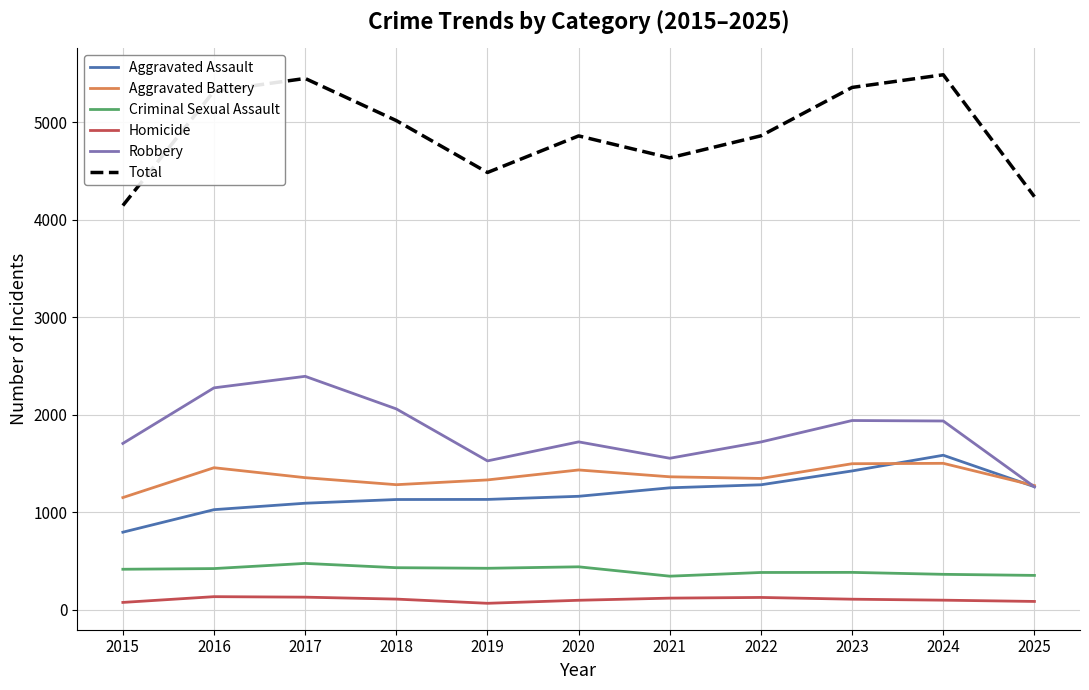

The value of Total at 2015 is 2301. True or false?

False